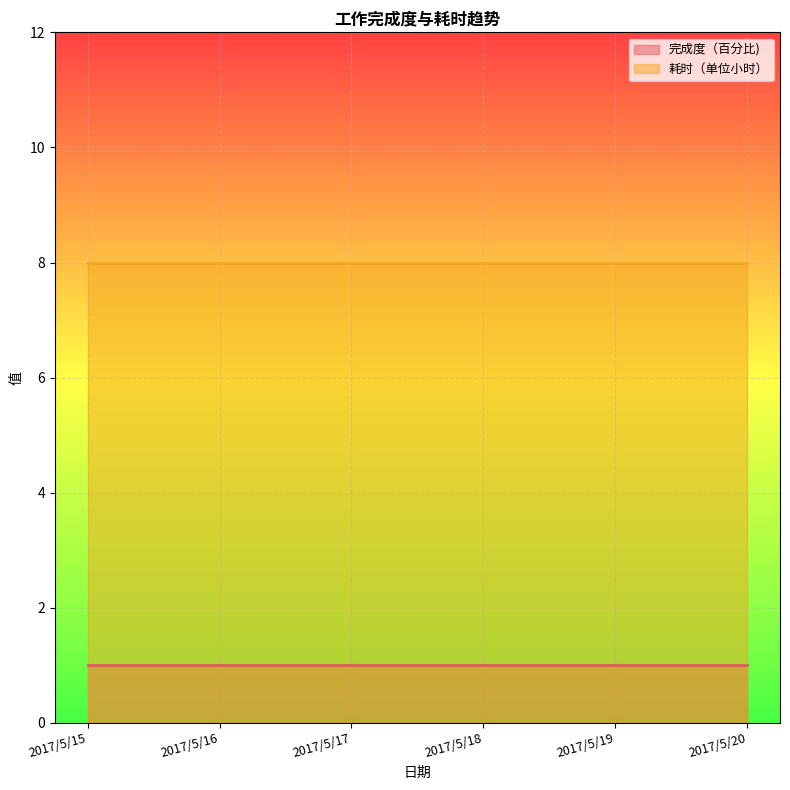

True or false: 耗时（单位小时） and 完成度（百分比) intersect in this chart.

False